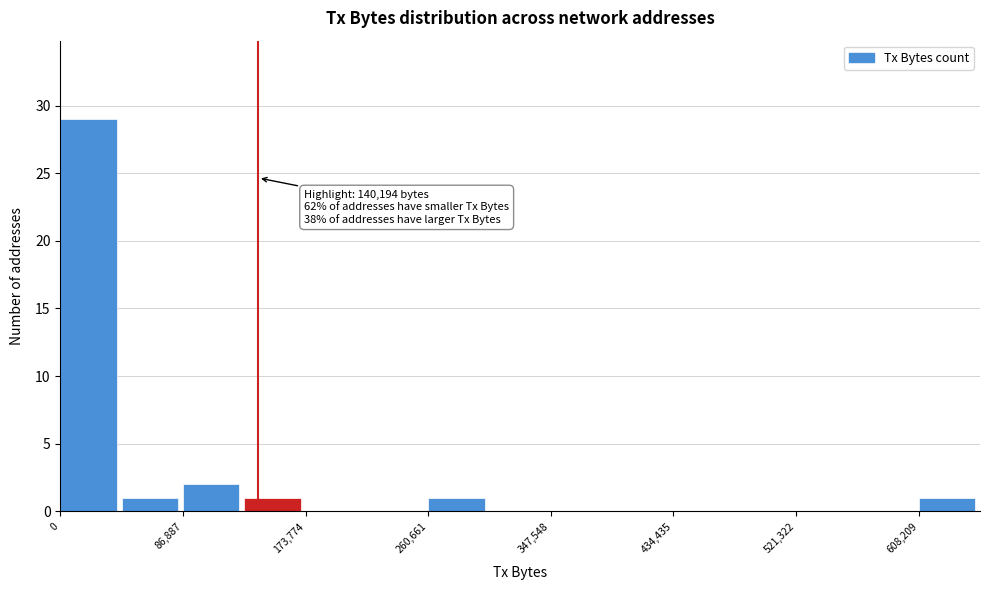

Over which range of the x-axis is the bar tallest?

0 to 40000